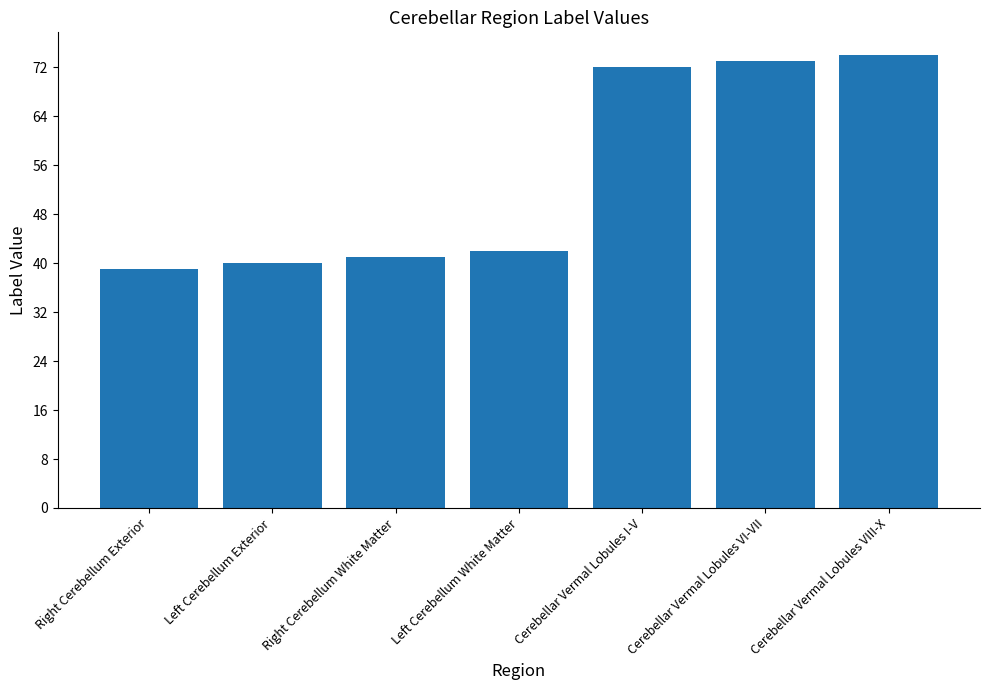

The chart shows a value of 19 at Left Cerebellum White Matter. True or false?

False